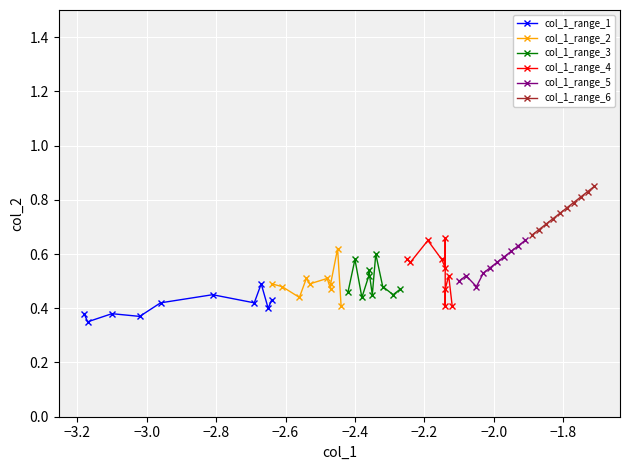

Which series ends up on top after the final intersection of col_1_range_3 and col_1_range_4?

col_1_range_3